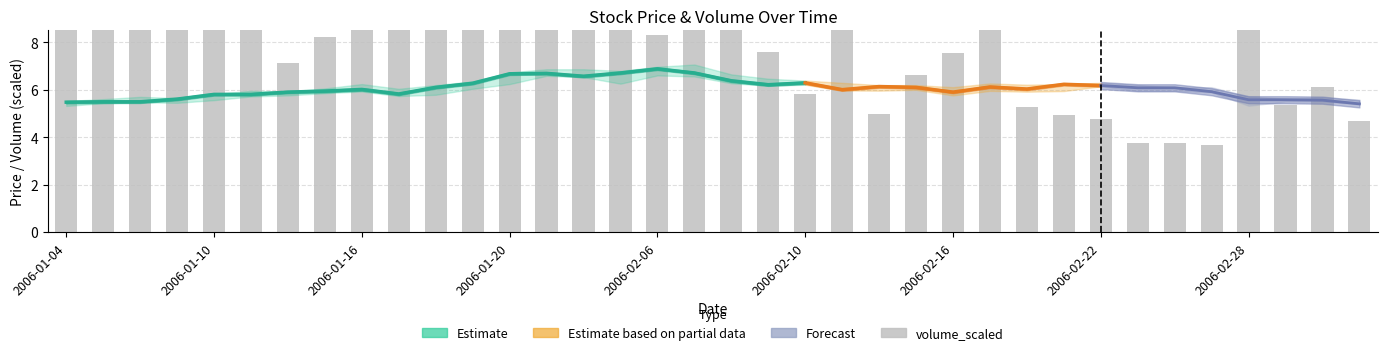

Read the low value at 2006-01-24.

6.5